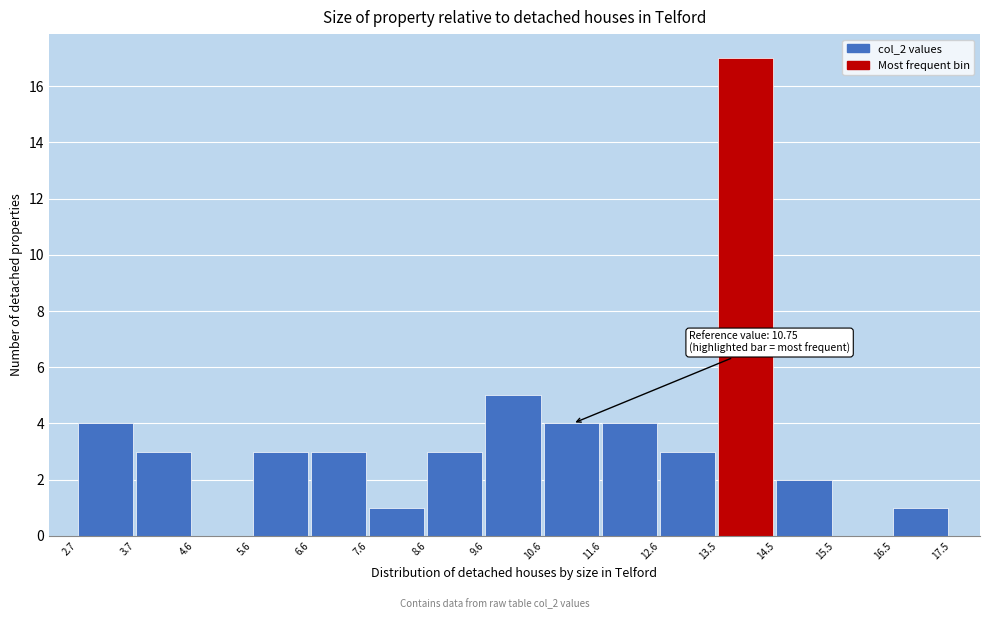

Over which range of the x-axis is the bar tallest?

13.5 to 14.5